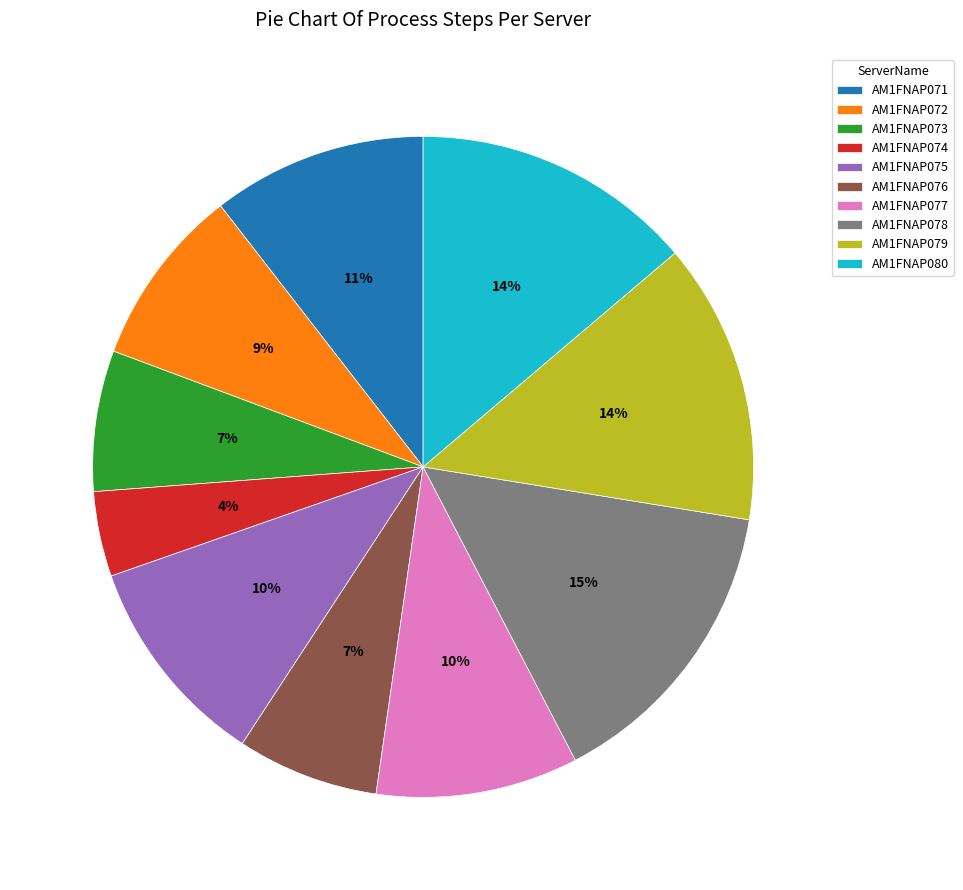

The AM1FNAP077 slice represents 10% of the pie. True or false?

True